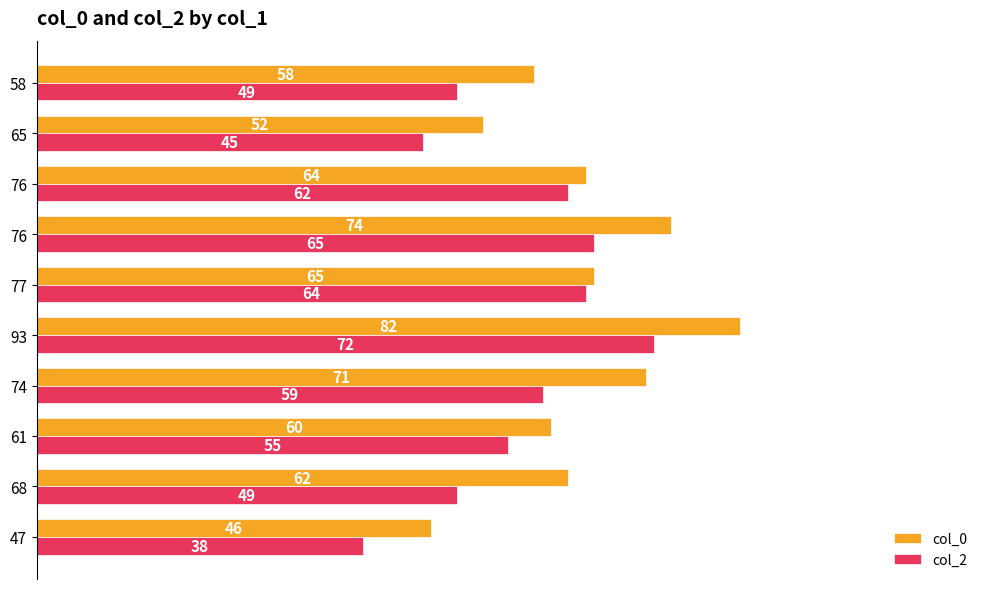

How many series are shown in this chart?

2